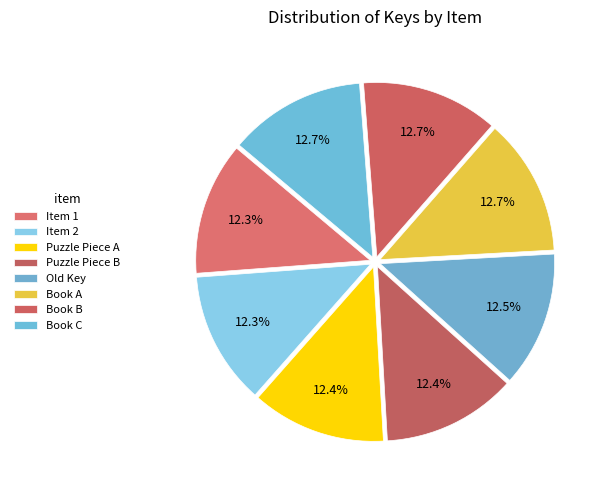

Count the number of slices in the pie.

8